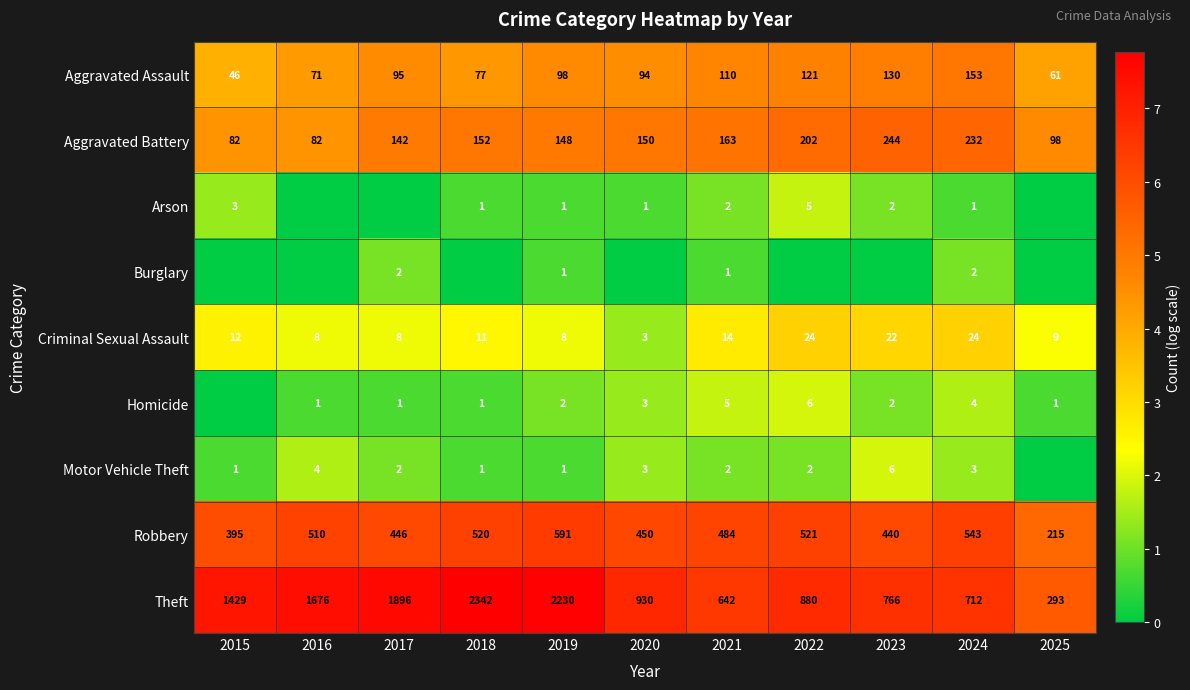

The value of Robbery at 2015 is 395. True or false?

True